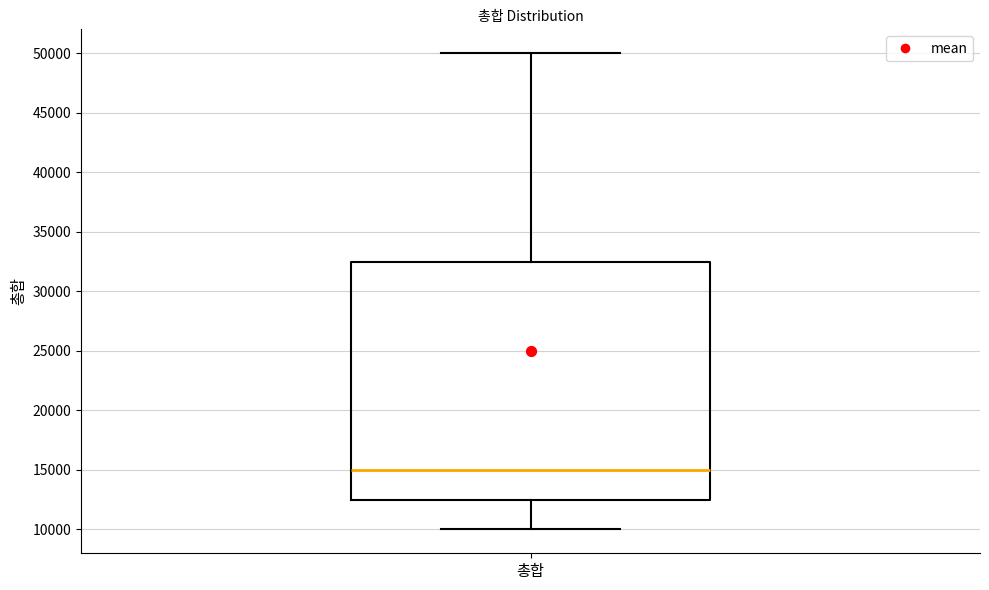

Transcribe this box plot: give where the median line is, the range the box spans, and where the two whiskers end, as read against the y-axis. The values are not printed on the chart, so give them approximately, as read against the axis.

median 15000, box 12500 to 32500, whiskers 10000 to 50000